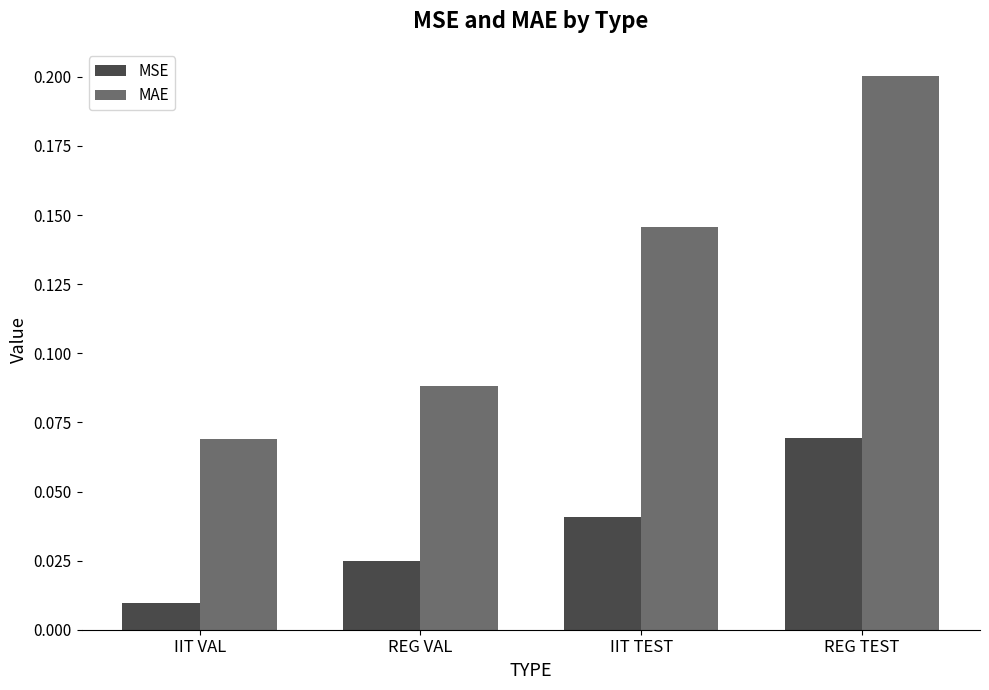

What is the value of the MAE bar at the 4th from the left?

0.2